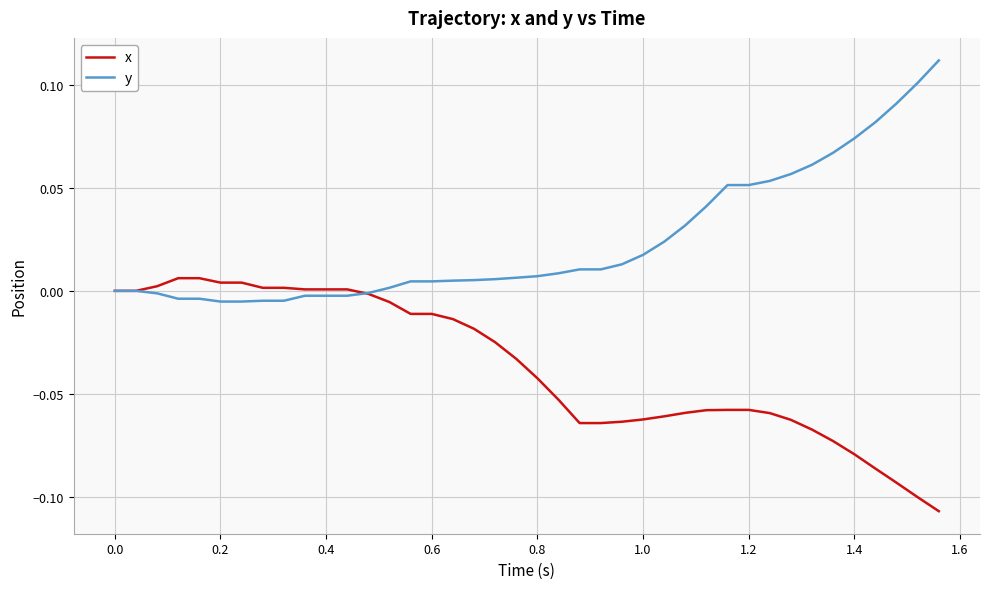

True or false: x and y cross at least once.

True